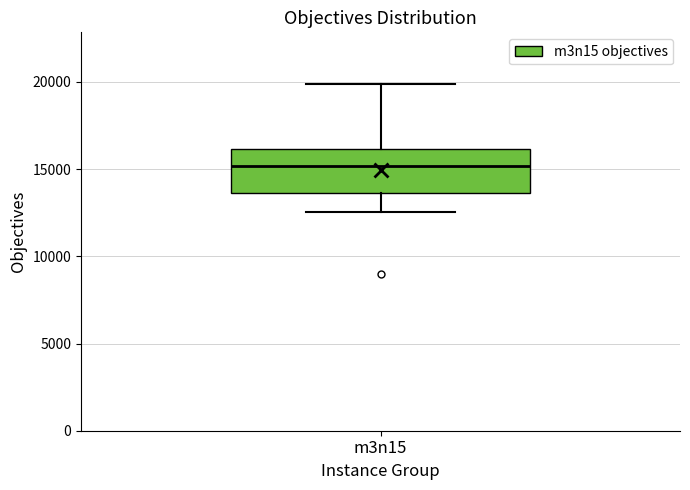

Read this box plot against the y-axis: the position of the median line, the range covered by the box, and the ends of both whiskers. The values are not printed on the chart, so give them approximately, as read against the axis.

median 15000, box 13500 to 16000, whiskers 12500 to 20000